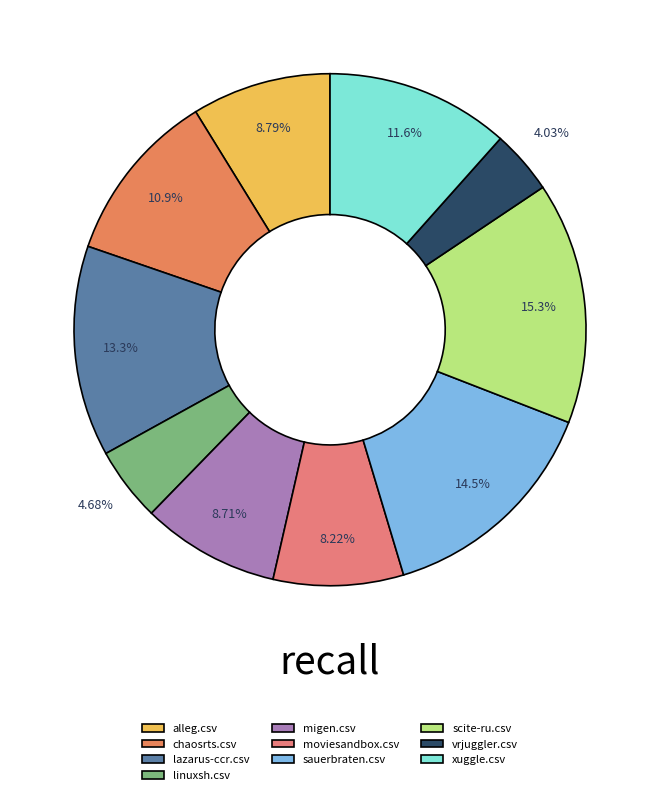

To the nearest percent, what percentage of the pie is alleg.csv?

9%